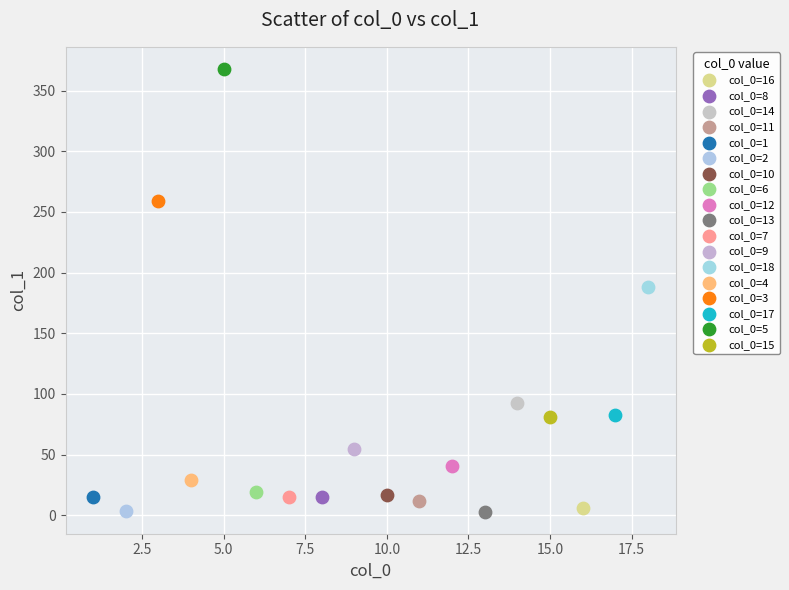

What are all the series names shown in the legend?

col_0=16, col_0=8, col_0=14, col_0=11, col_0=1, col_0=2, col_0=10, col_0=6, col_0=12, col_0=13, col_0=7, col_0=9, col_0=18, col_0=4, col_0=3, col_0=17, col_0=5, col_0=15